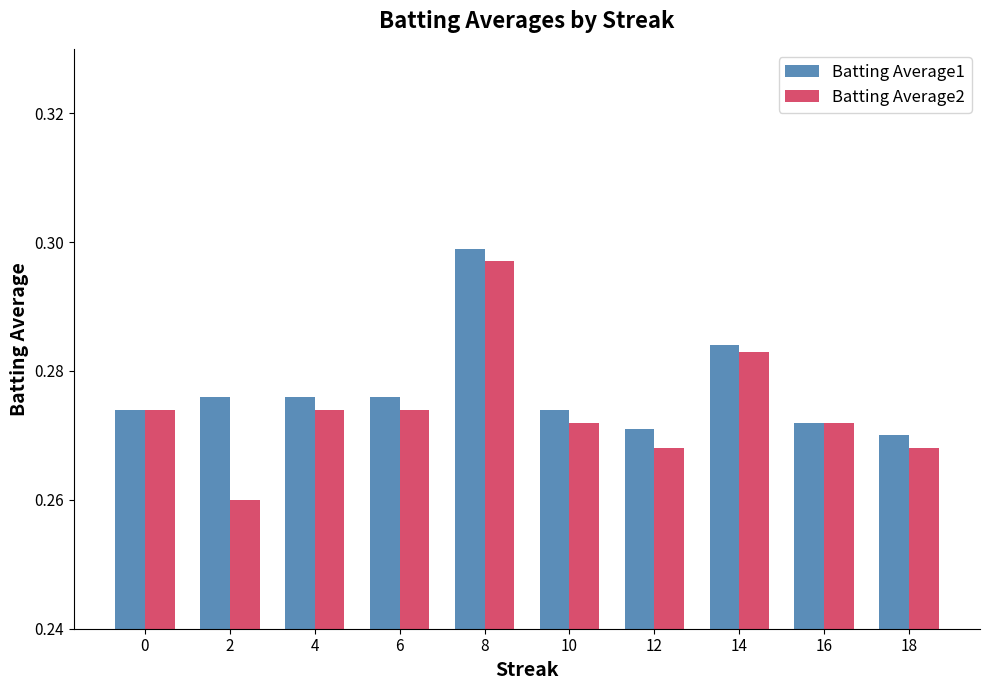

How many bars are there in each group?

2